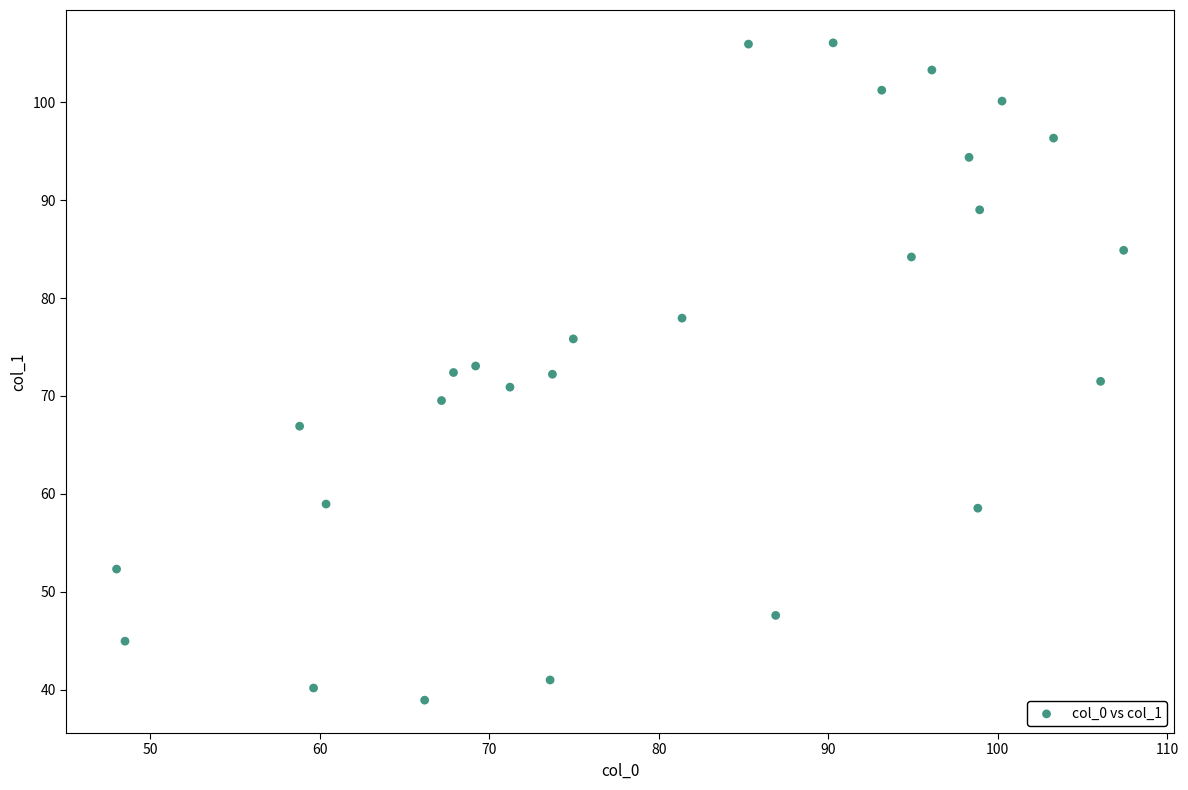

What is the range of X values (max minus min)?

59.4